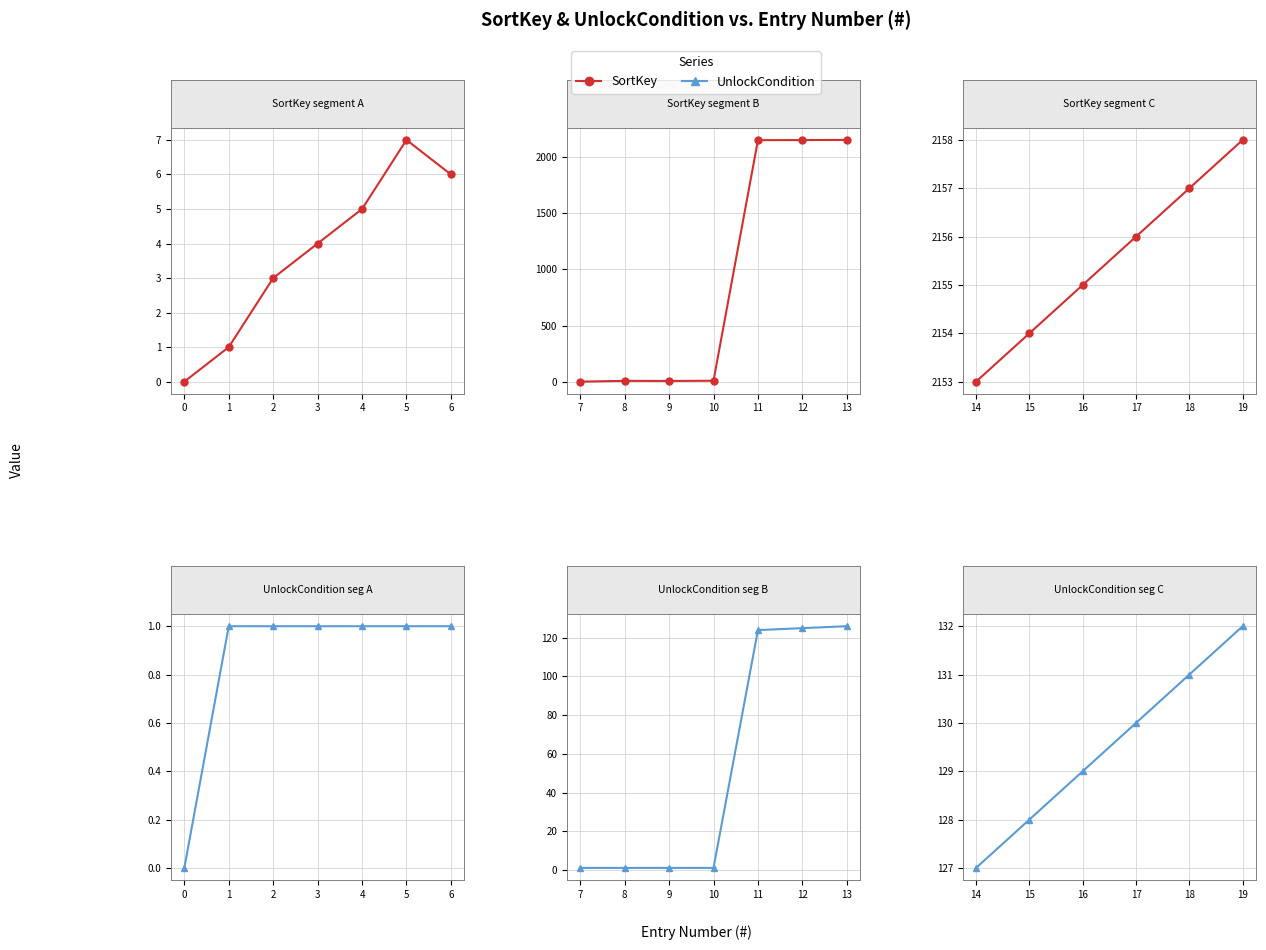

How many values in the SortKey series exceed 2156?

2